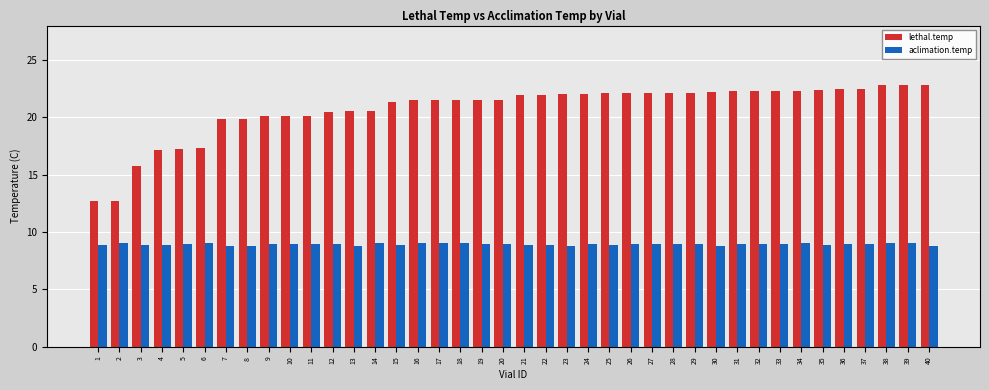

What is the difference between the second highest and minimum values in the lethal.temp series?

10.1